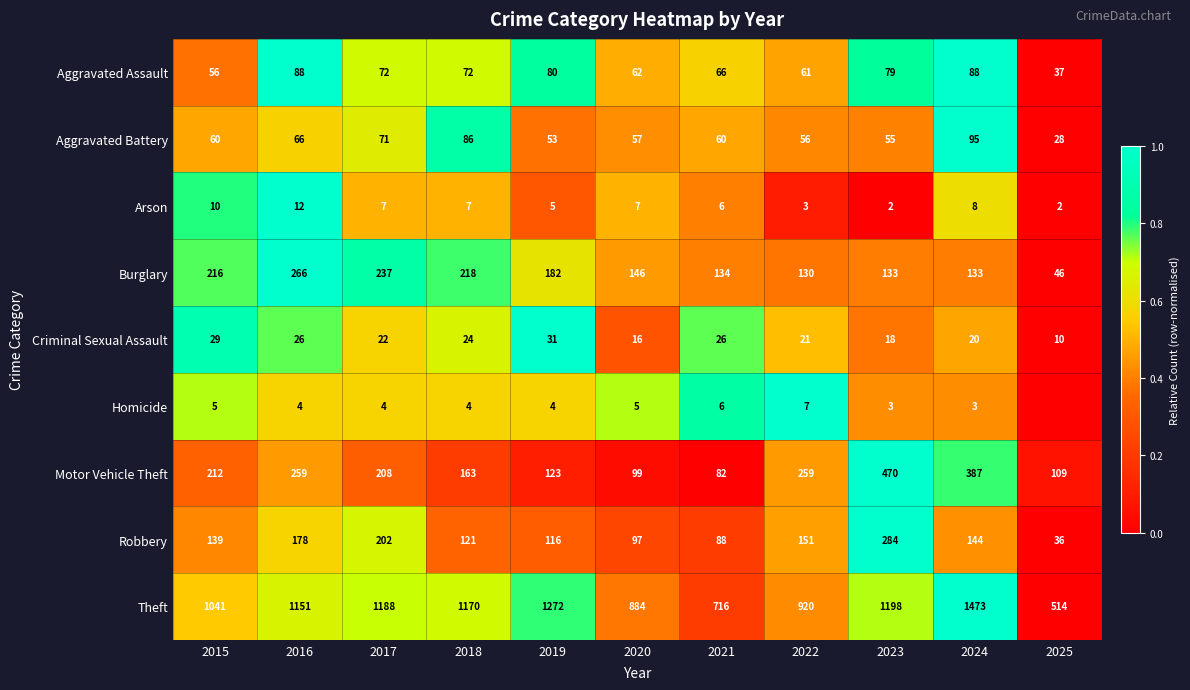

Which series changed the most between 2021 and 2023?

Theft